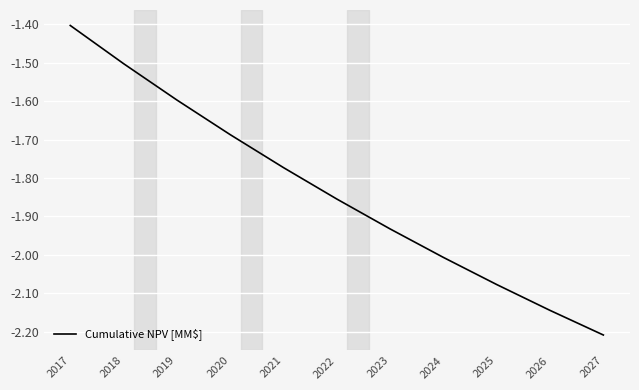

List the labels in order of value, smallest first.

2027, 2026, 2025, 2024, 2023, 2022, 2021, 2020, 2019, 2018, 2017